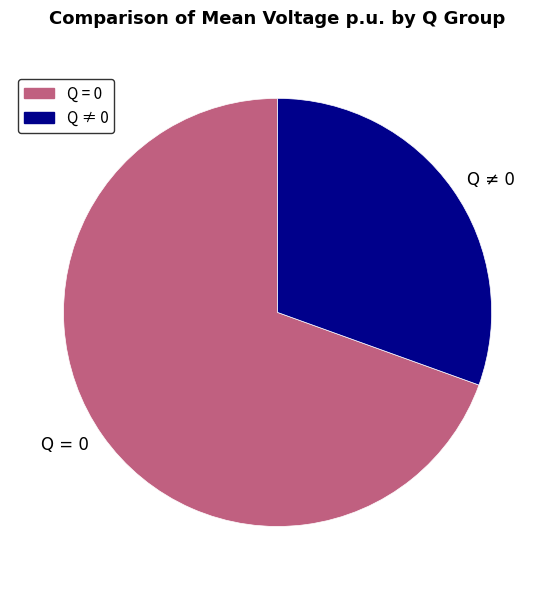

Is there any slice that represents more than half of the pie?

Yes